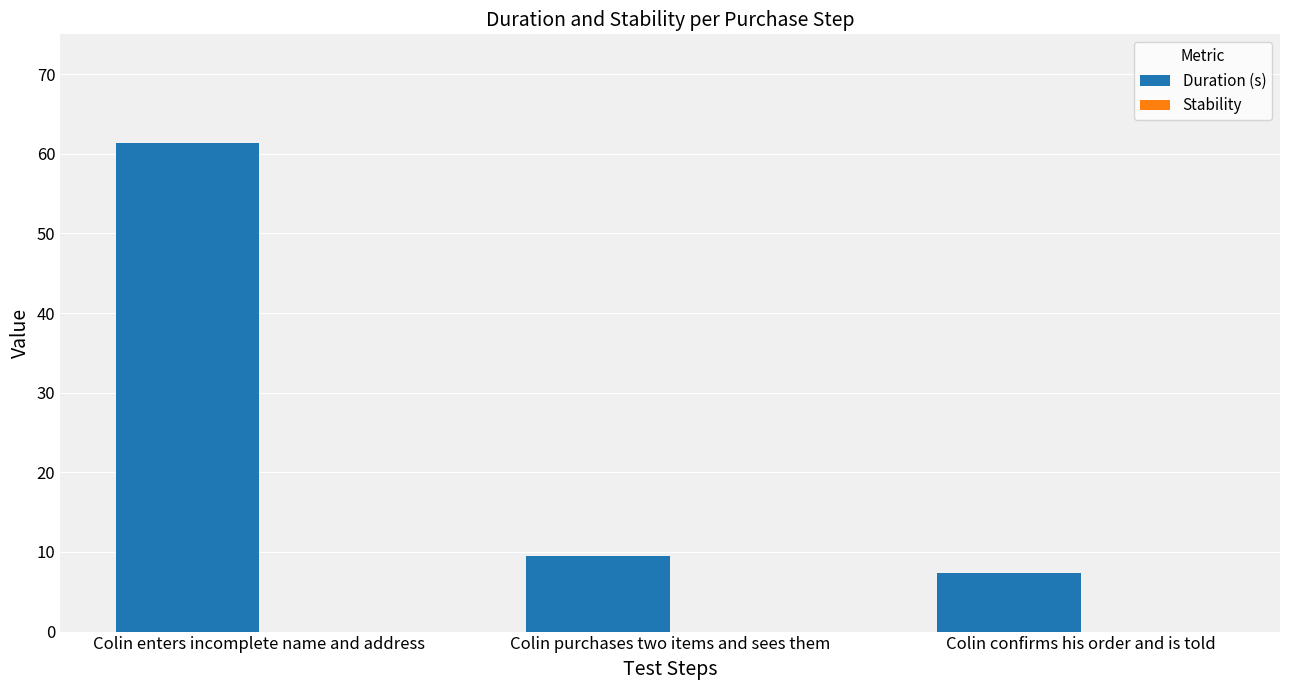

Approximately how many times larger is the value at Colin confirms his order and is told compared to Colin purchases two items and sees them?

0.8